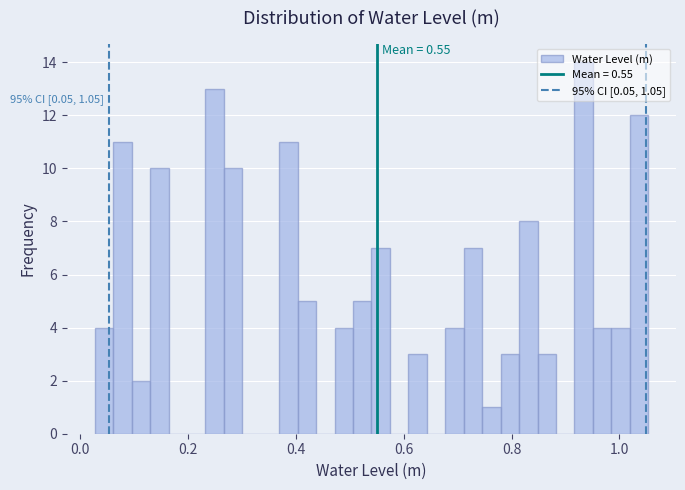

Read against the x-axis, roughly where is the centre of the tallest bar?

0.94